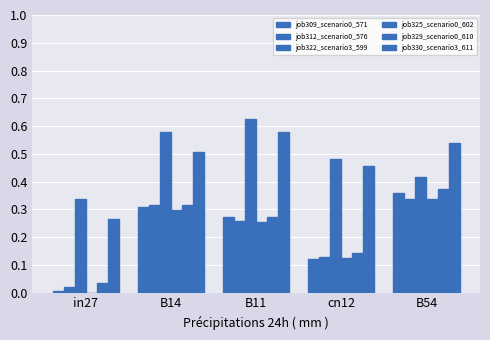

At which category is the sum across all series the highest?

B54